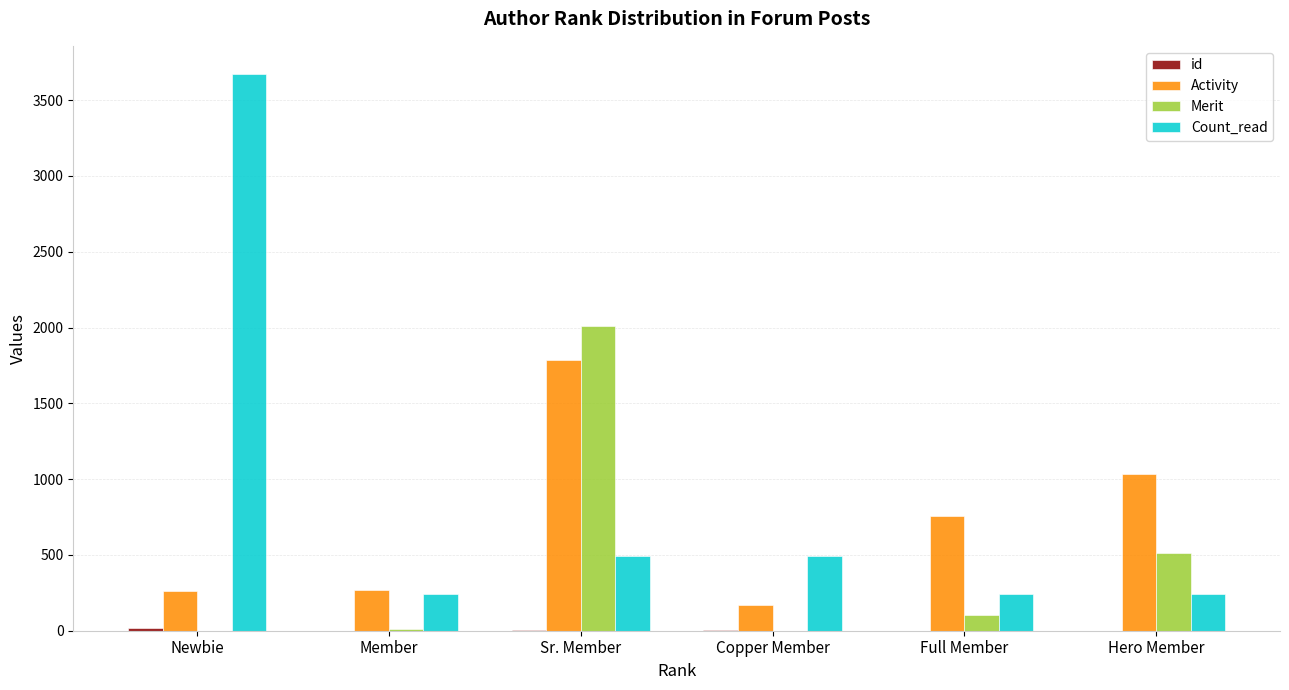

What is the sum of all Count_read values?

5390